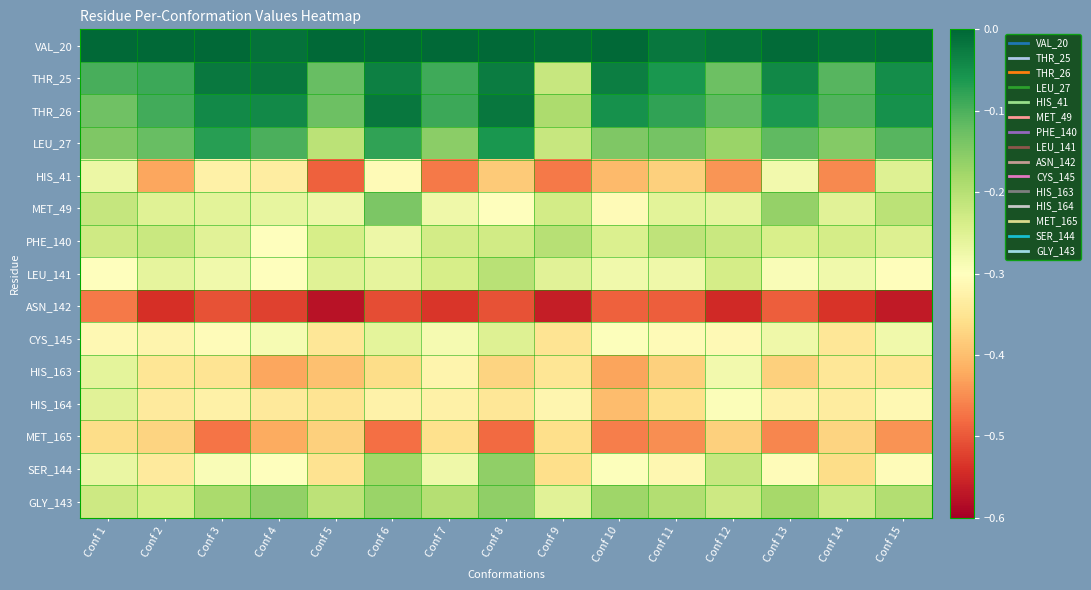

Which series has the largest range (max minus min)?

HIS_41